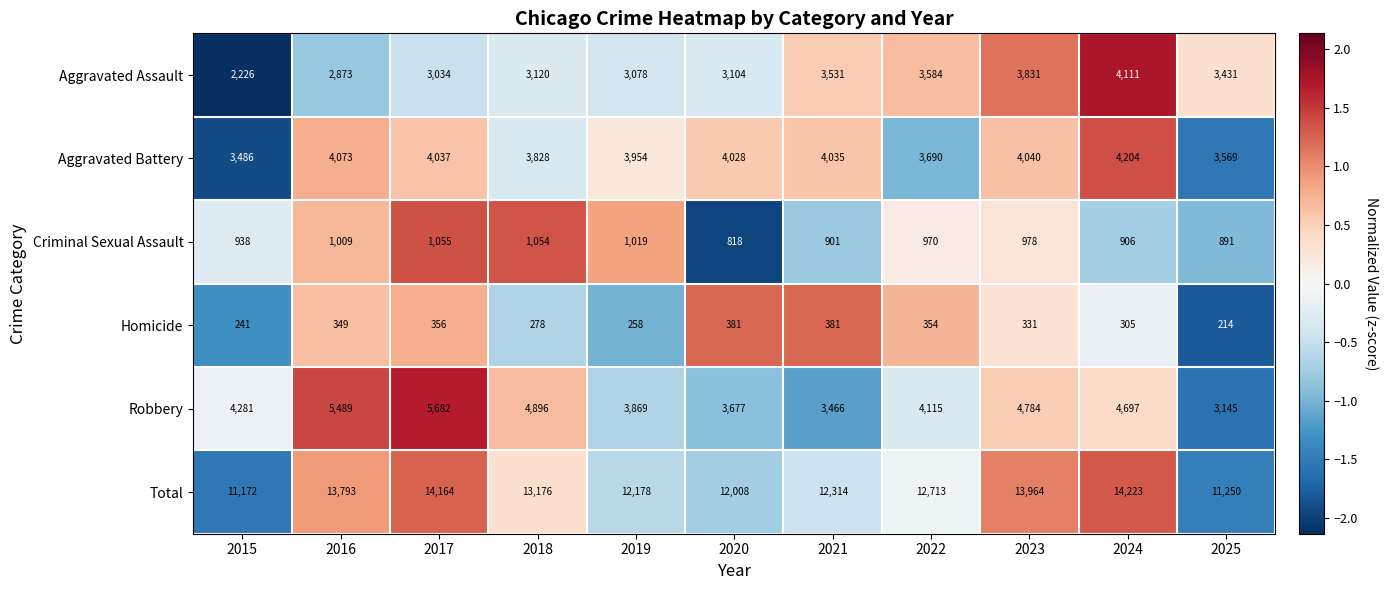

Which category has the lowest value across all series?

2025